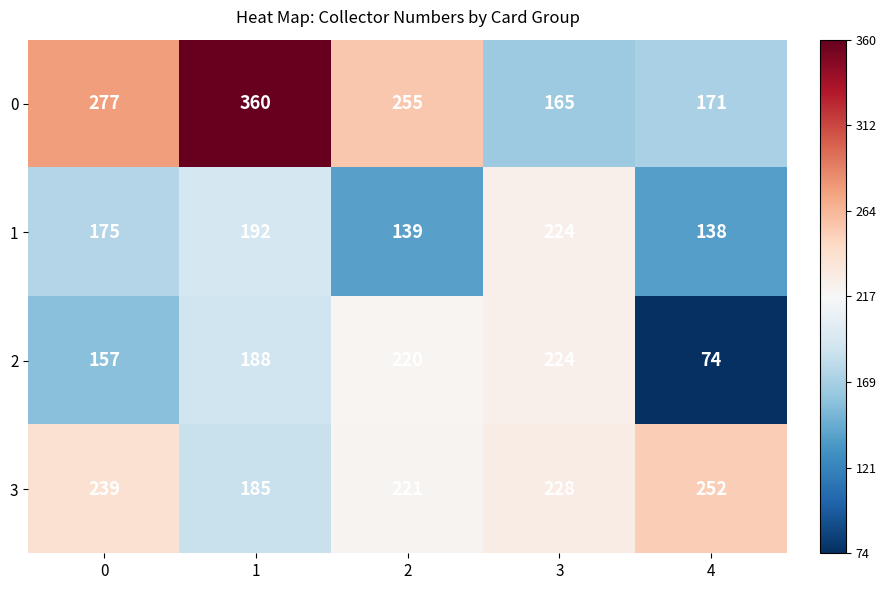

What is the spread (max minus min) of values at 0?

120